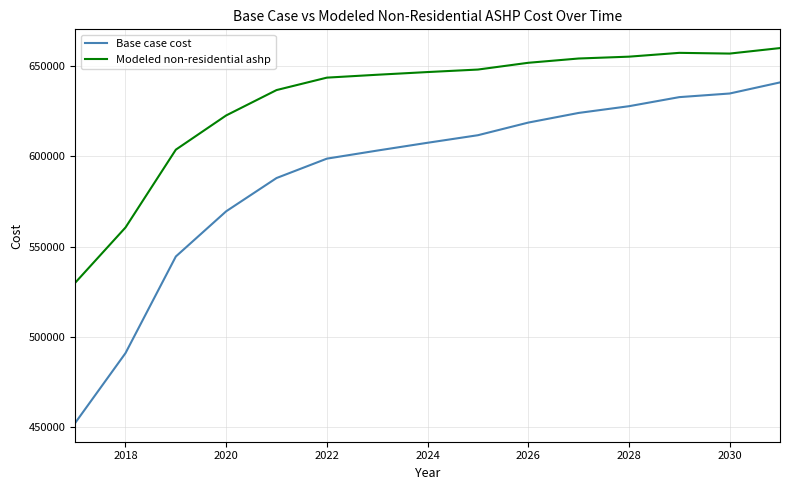

True or false: Base case cost and Modeled non-residential ashp intersect in this chart.

False